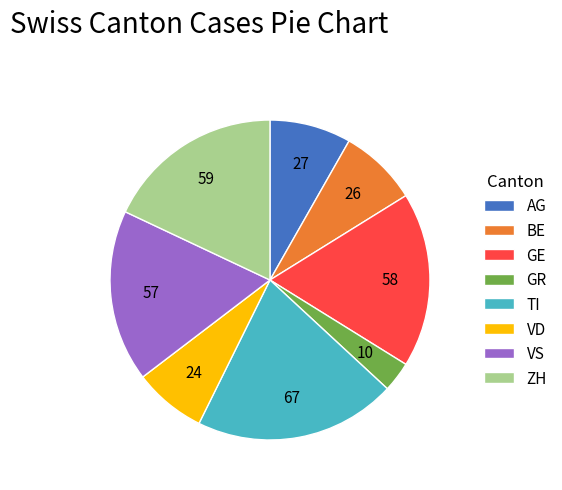

Is the sum of VD and BE greater than half?

No